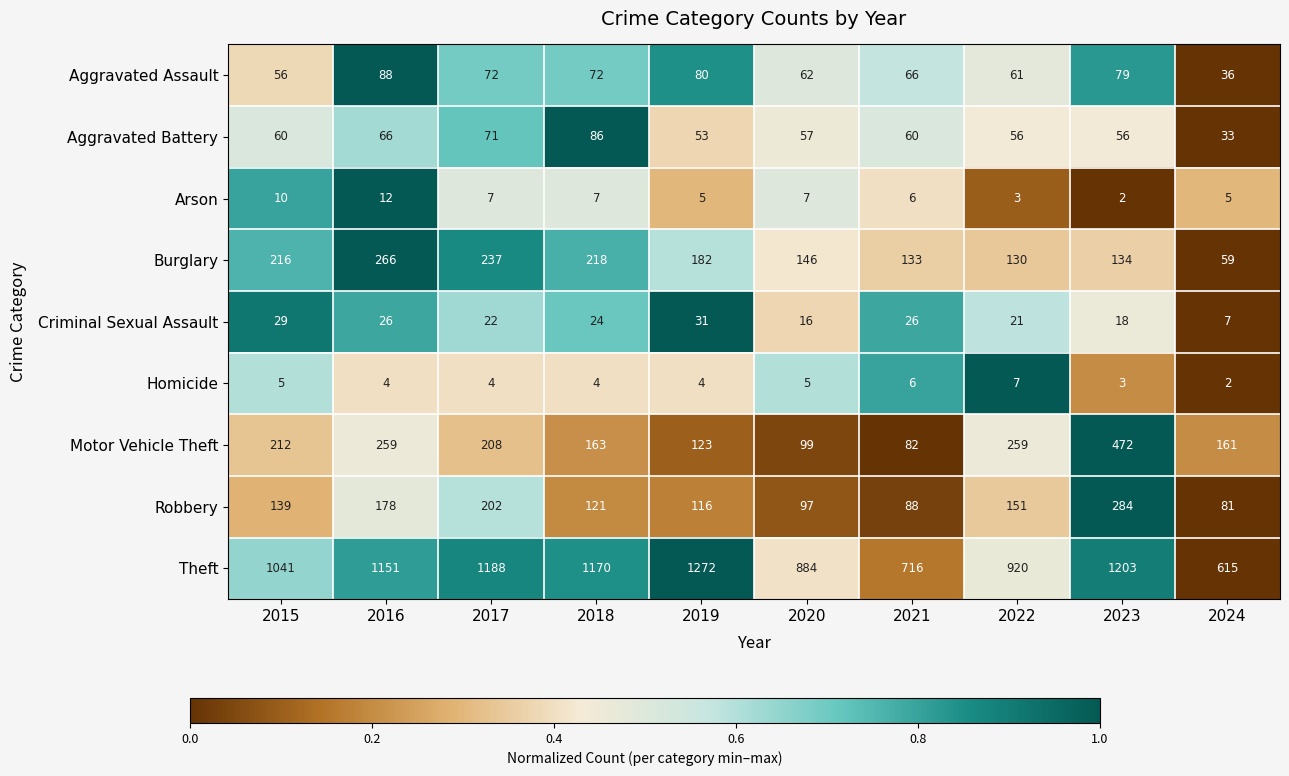

The Criminal Sexual Assault series shows 21 at 2022. True or false?

True